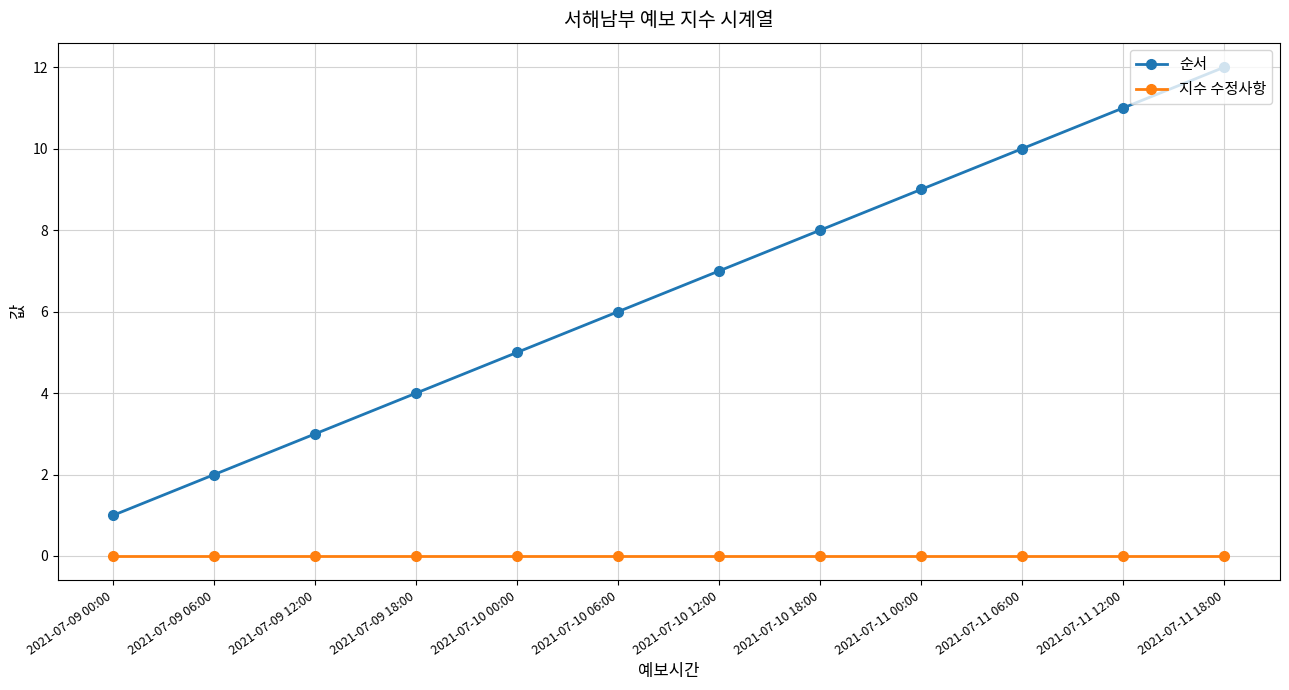

Reading left to right, list all the values displayed in this chart.

순서: 1	2	3	4	5	6	7	8	9	10	11	12
지수 수정사항: 0	0	0	0	0	0	0	0	0	0	0	0